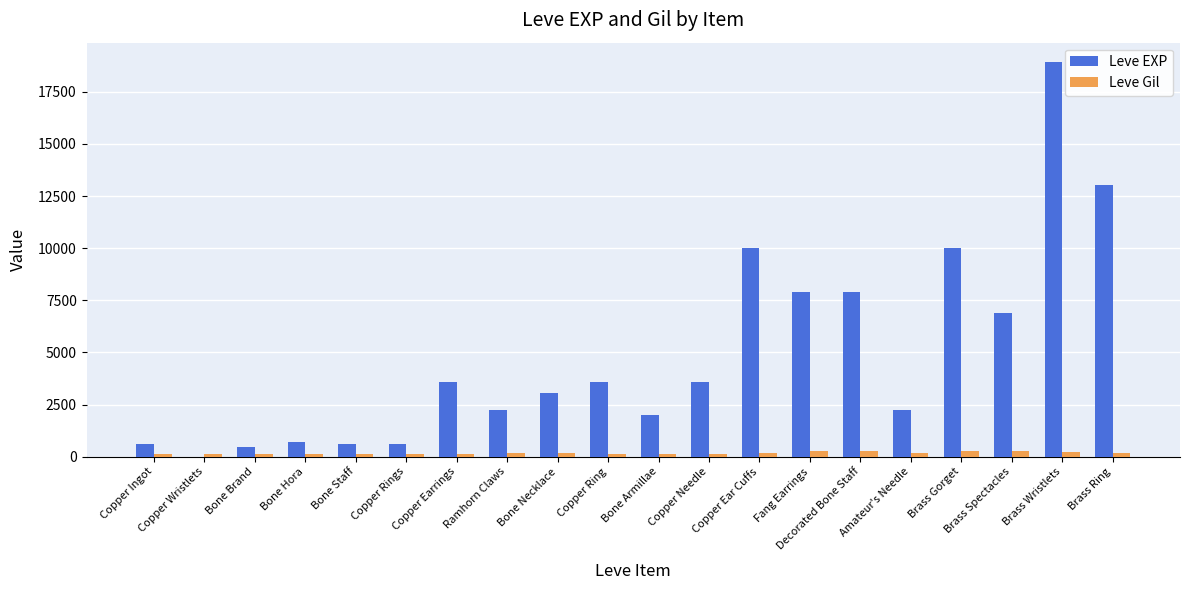

The value of Leve Gil at Copper Rings is 112. True or false?

True